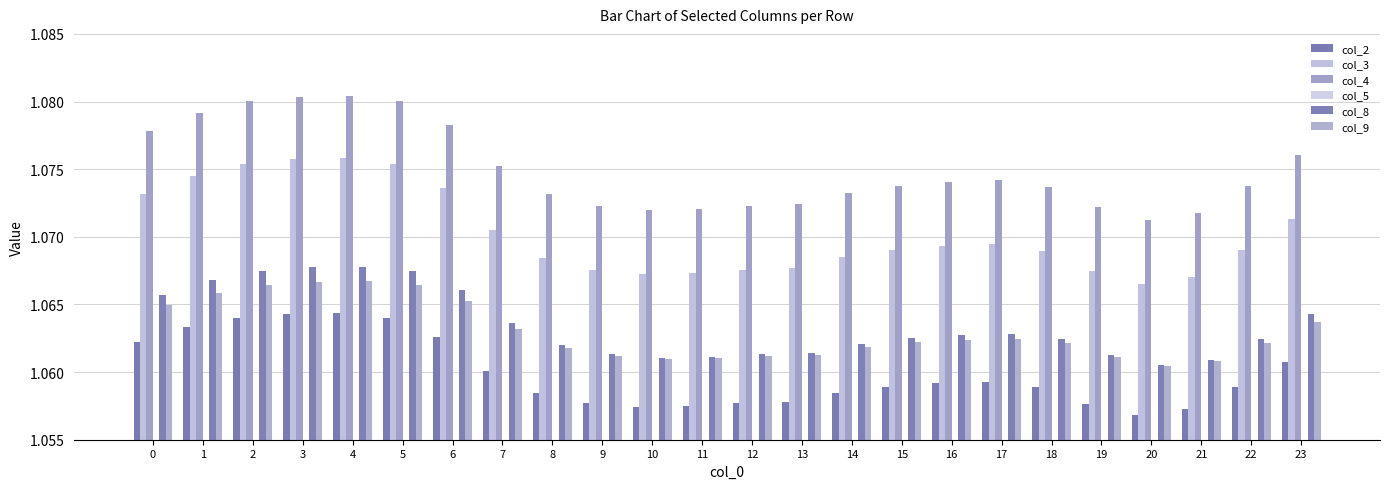

List the labels in order of col_5 value, smallest first.

0, 1, 2, 3, 4, 5, 6, 7, 8, 9, 10, 11, 12, 13, 14, 15, 16, 17, 18, 19, 20, 21, 22, 23